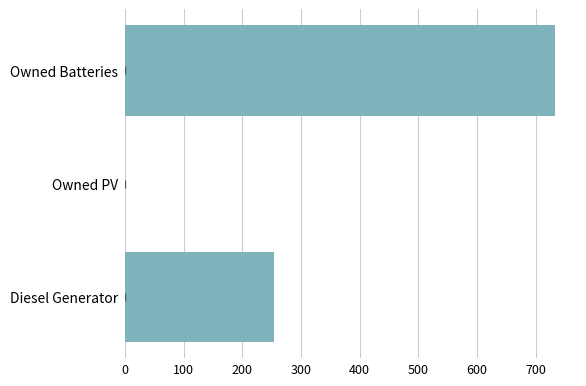

Where is the data nearest to the value 366?

Diesel Generator